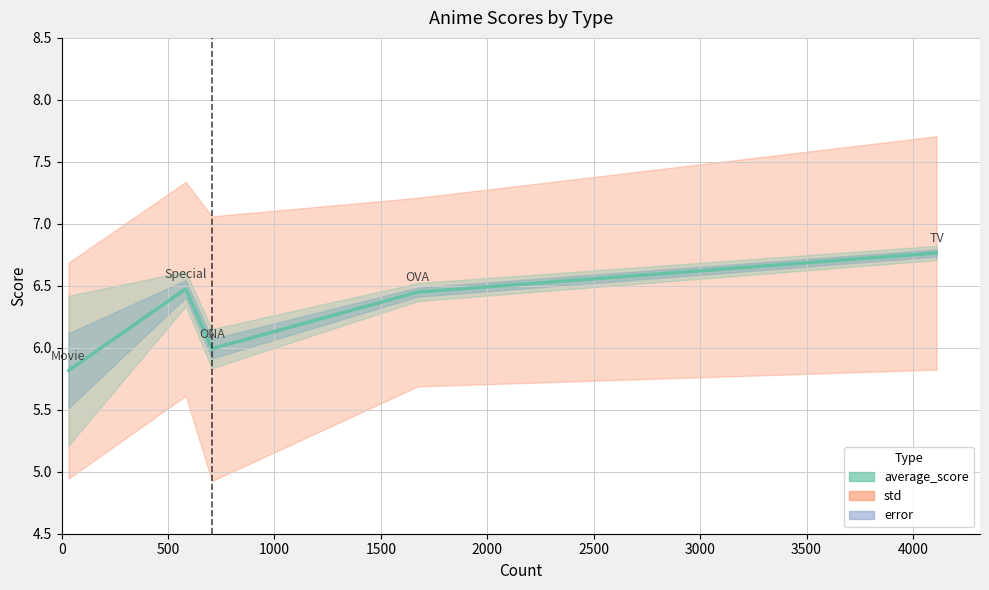

What is the sum of the error values at OVA and ONA?

0.1